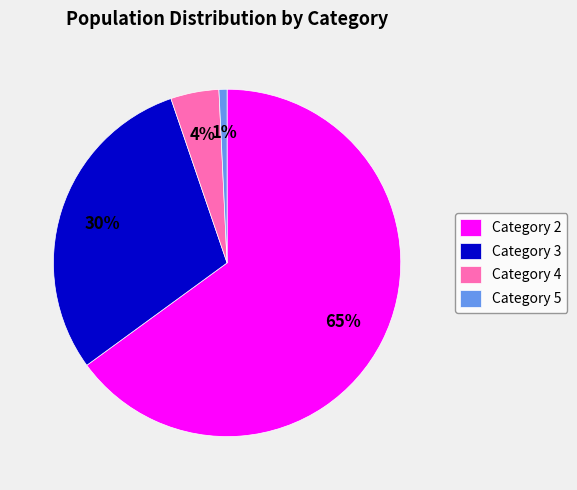

To the nearest percent, what portion does Category 2 represent?

65%